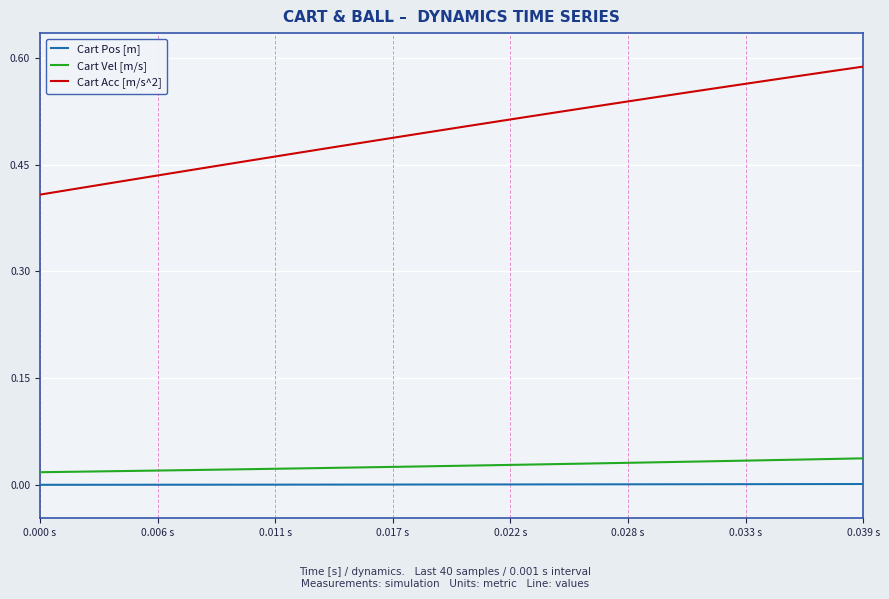

How many Cart Vel [m/s] values are between 0 and 1?

40